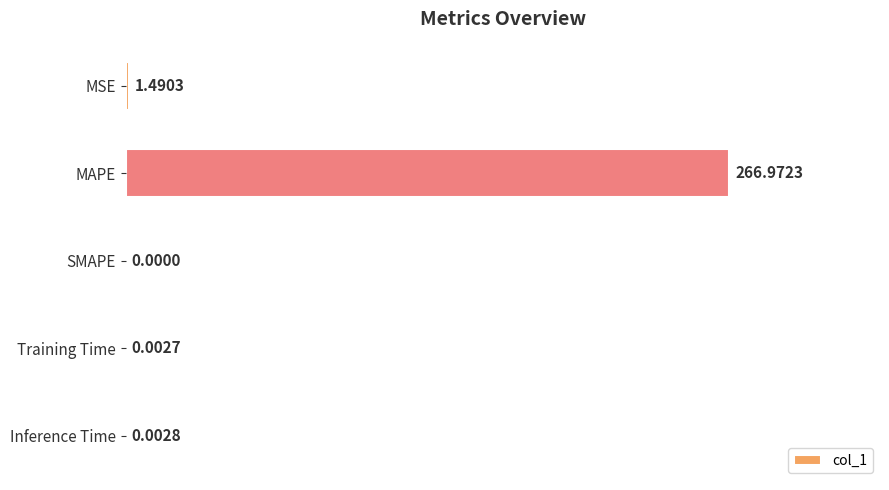

Between MSE and SMAPE, which is larger?

MSE